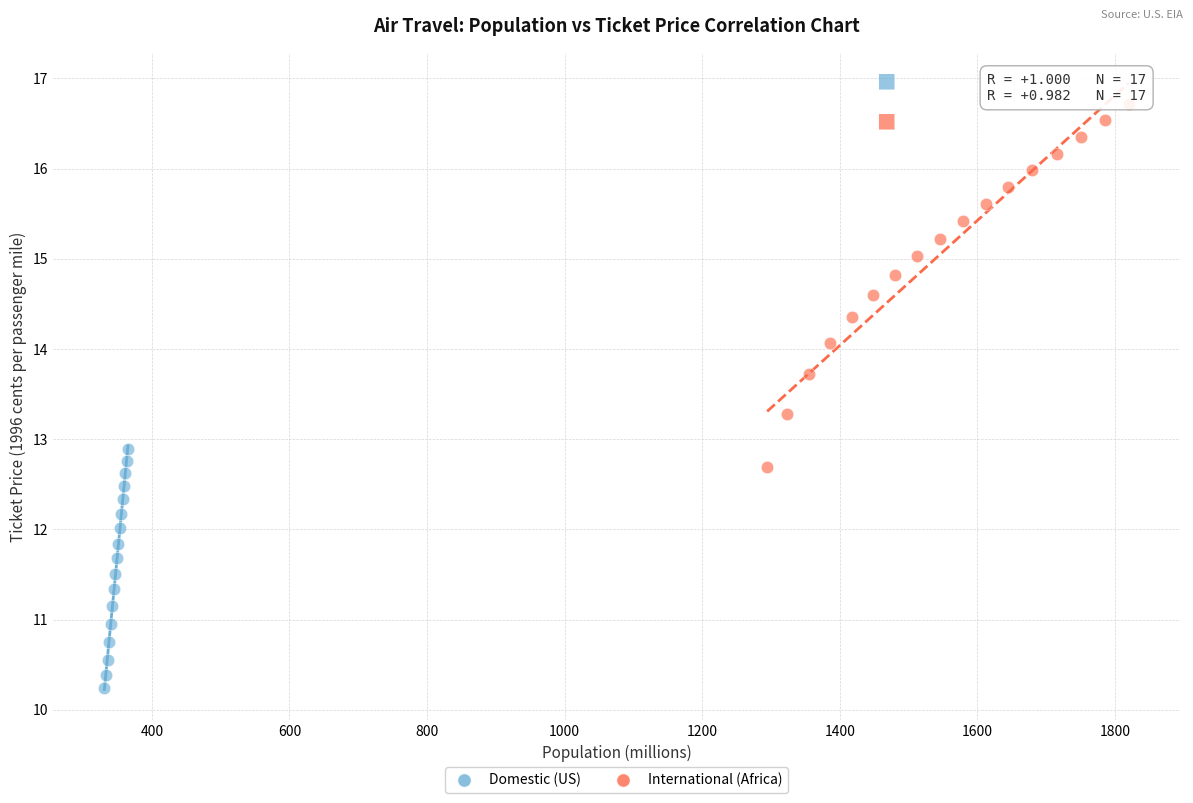

Which series contains the lowest Y value?

Domestic (US)